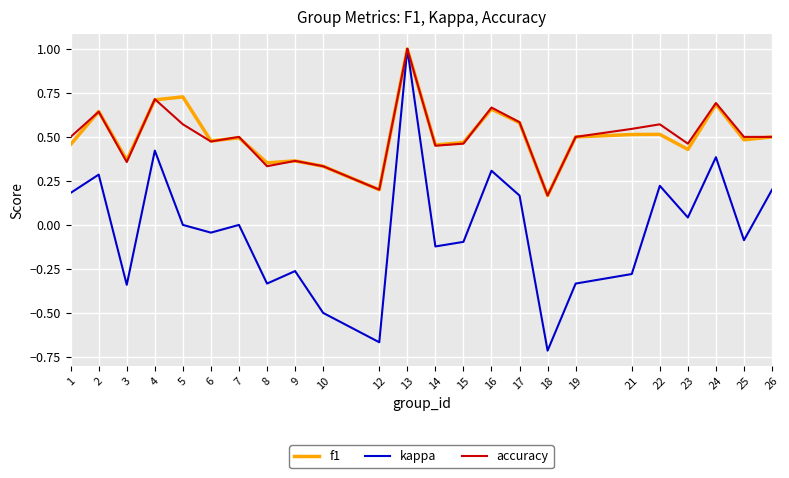

At which category is the sum across all series the highest?

13